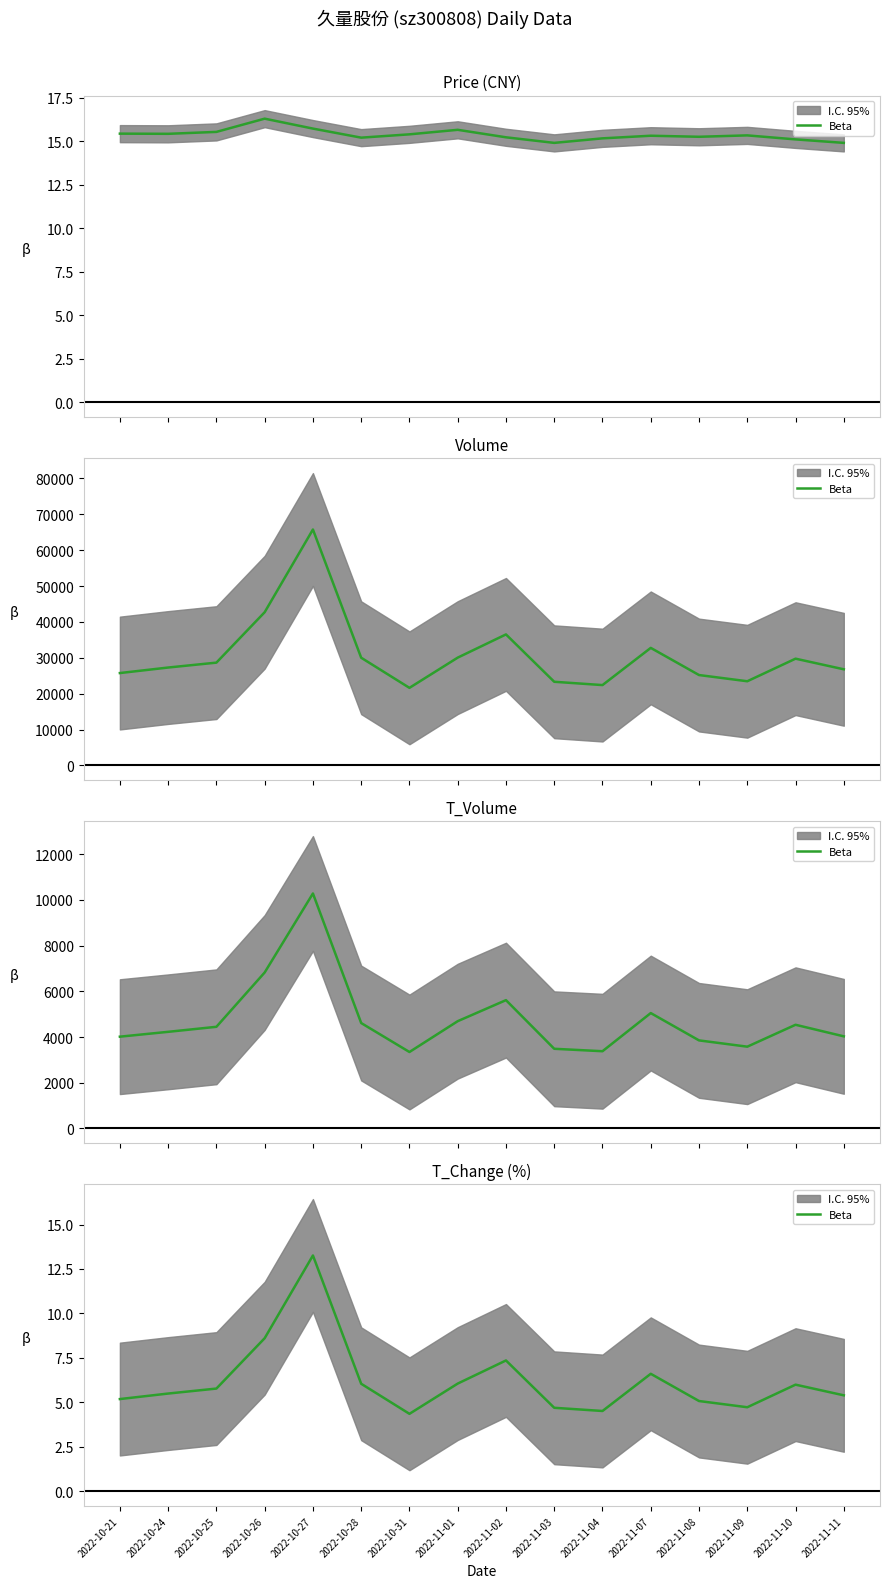

The chart shows a value of 8.6 at 2022-10-26. True or false?

True